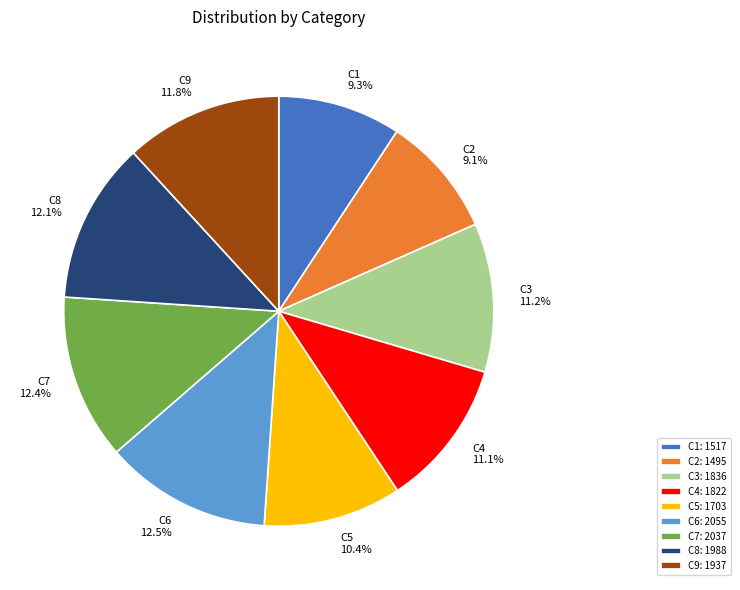

To the nearest percent, what portion does C9 represent?

12%